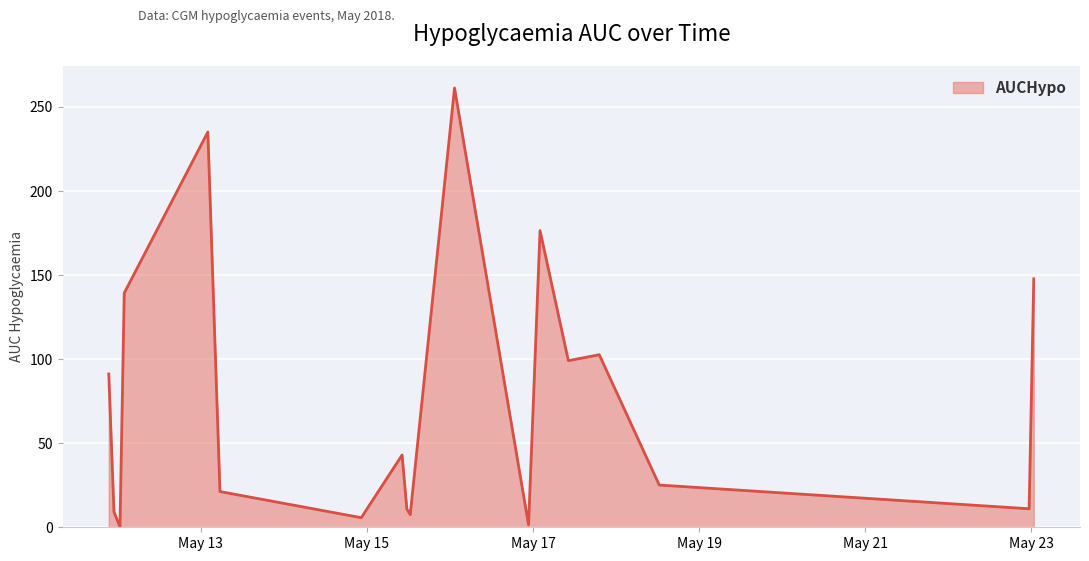

What is the smallest value displayed?

0.2